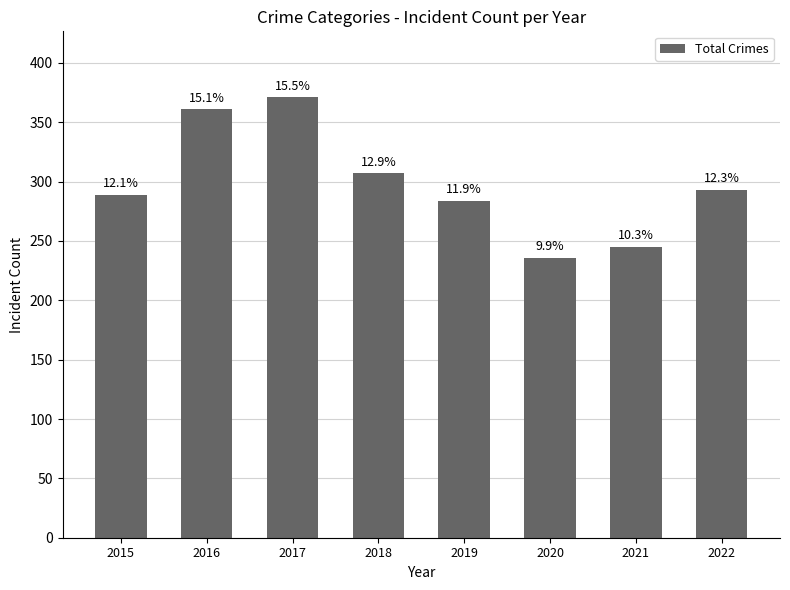

Does the chart contain stacked bars?

No